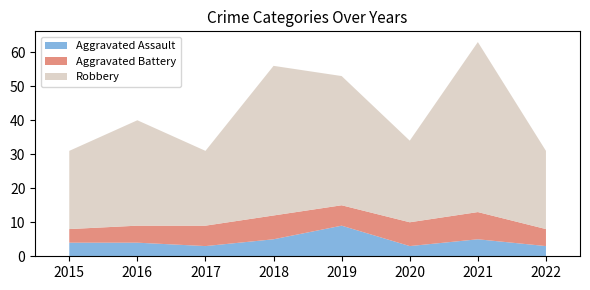

Reading left to right, transcribe all the data shown in this chart.

Aggravated Assault: 2015=4	2016=4	2017=3	2018=5	2019=9	2020=3	2021=5	2022=3
Aggravated Battery: 2015=4	2016=5	2017=6	2018=7	2019=6	2020=7	2021=8	2022=5
Robbery: 2015=23	2016=31	2017=22	2018=44	2019=38	2020=24	2021=50	2022=23